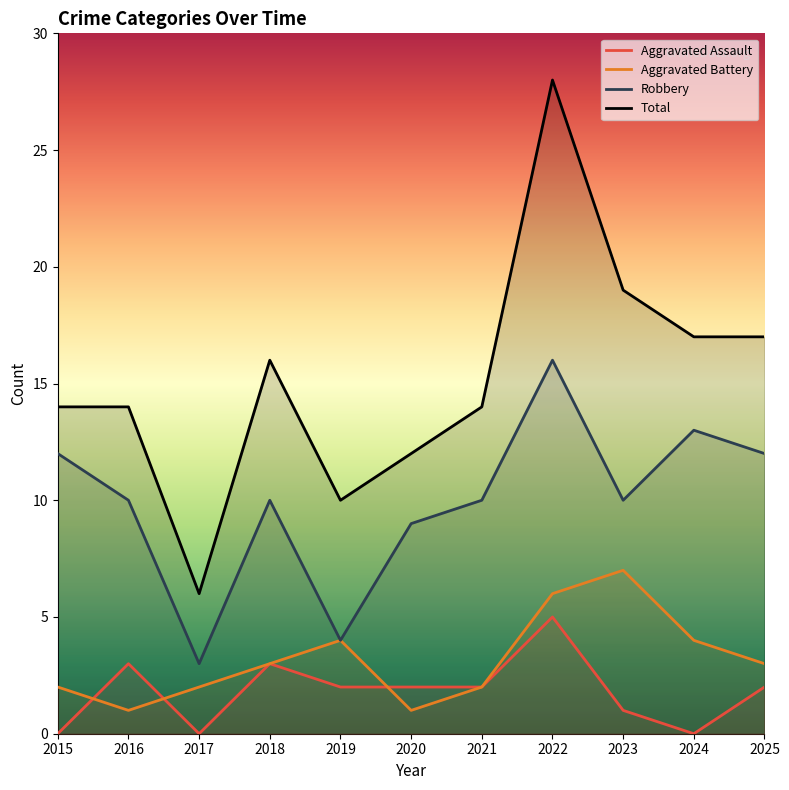

True or false: Aggravated Assault and Aggravated Battery cross at least once.

True